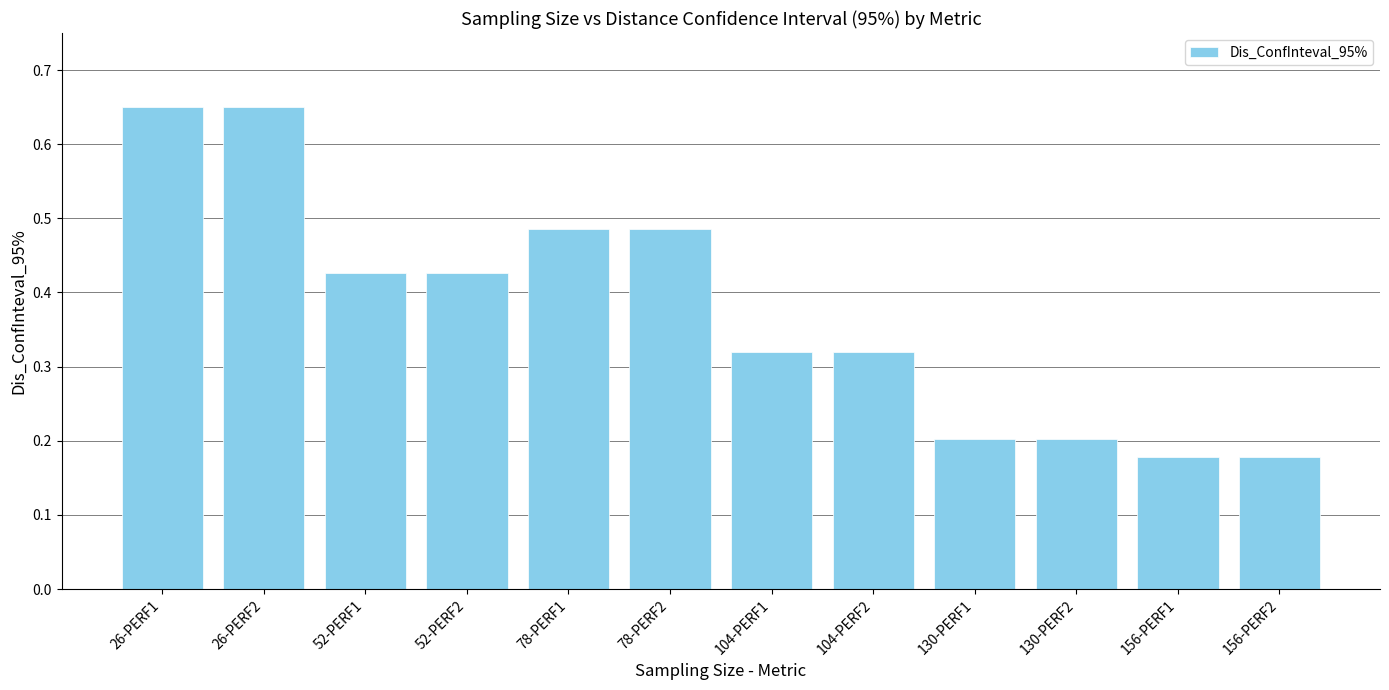

What is the sum of all values?

4.5